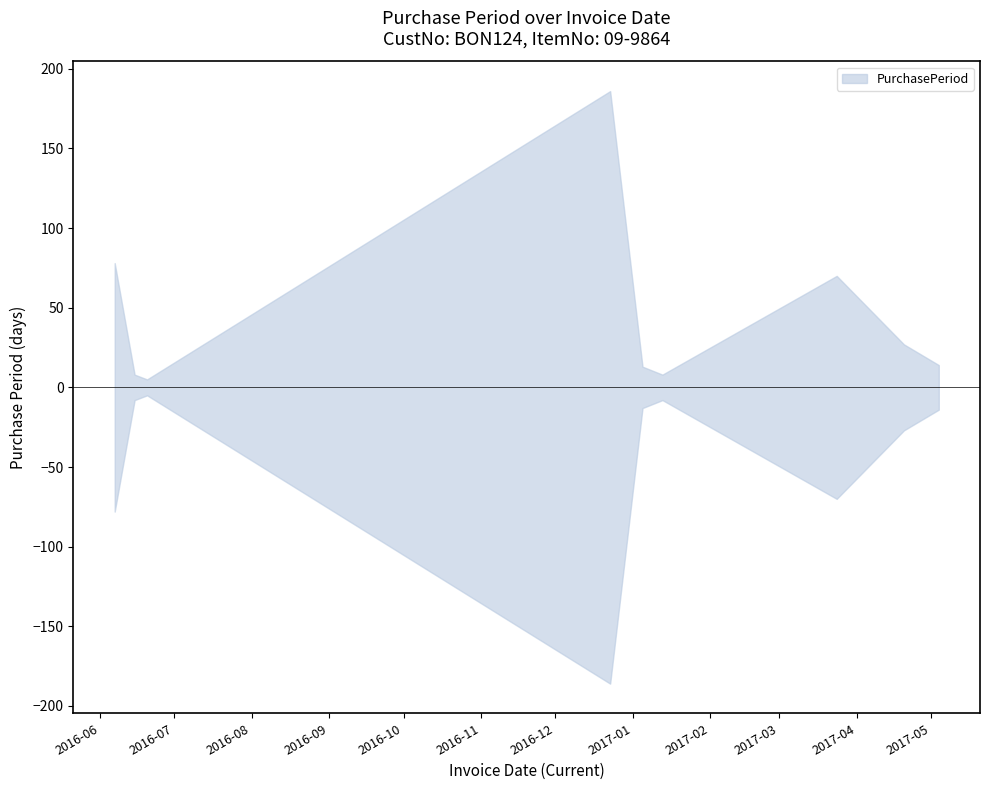

How many categories are shown in the chart?

9